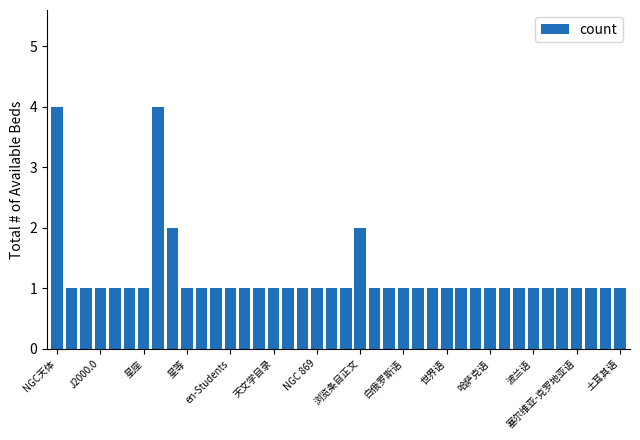

What is the value of the 8th bar from the left?

4